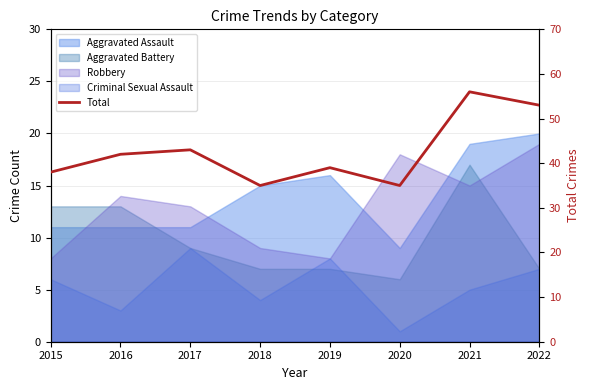

Rank the categories by value from lowest to highest.

2018, 2020, 2015, 2019, 2016, 2017, 2022, 2021